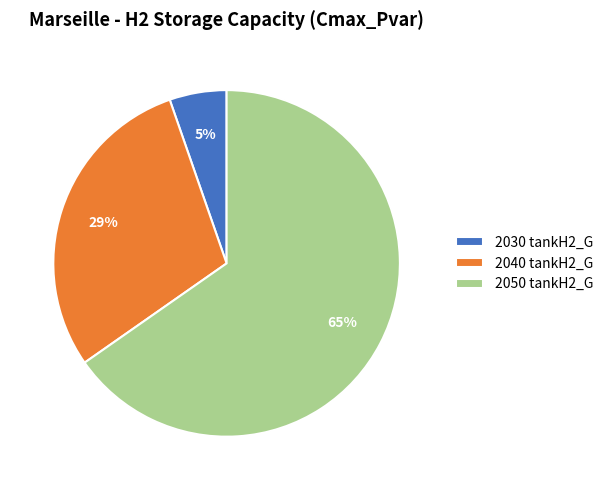

What is the ratio of the value at 2030 tankH2_G to the value at 2040 tankH2_G?

0.2